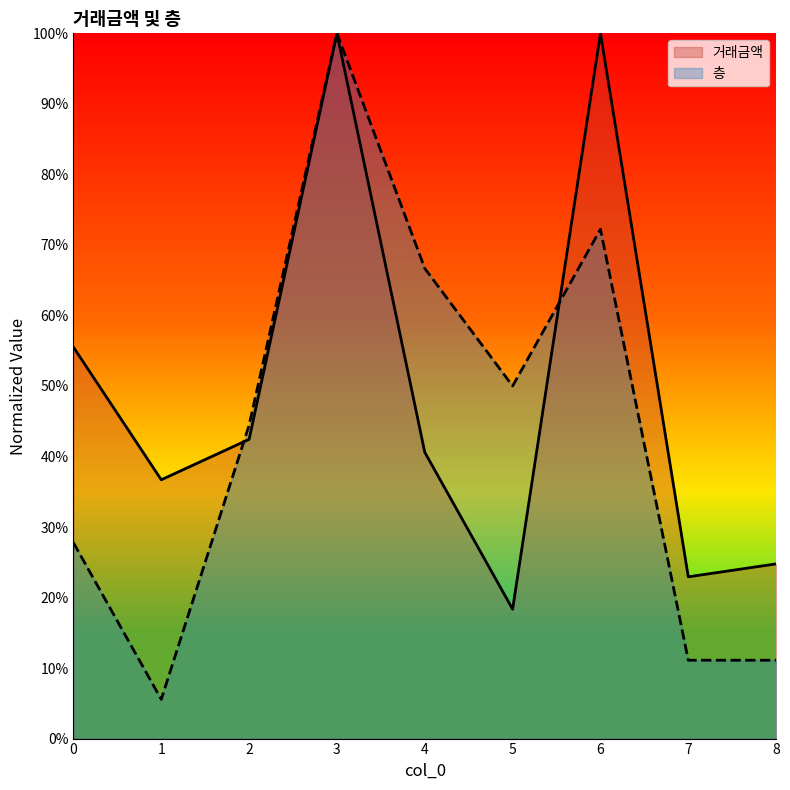

What is the difference between the maximum and minimum values in the 거래금액 series?

81.7